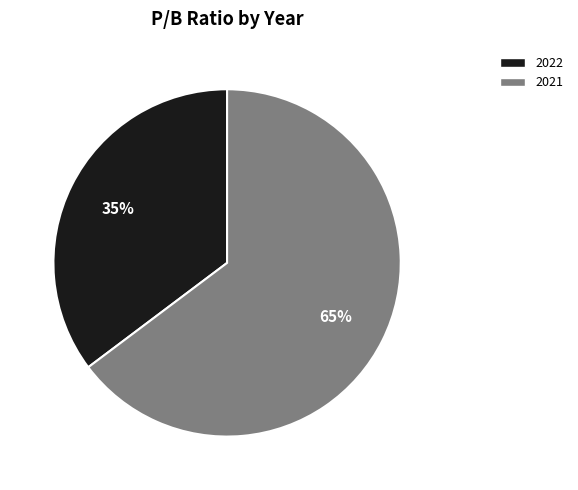

True or false: 2022 accounts for 35% of the total.

True